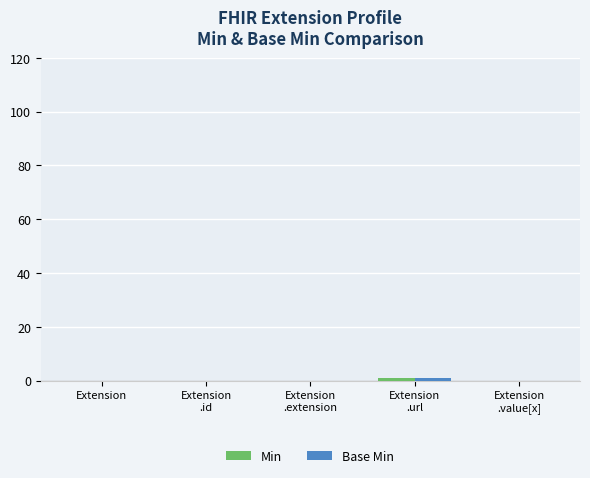

What is the label of the 4th bar from the left?

Extension
.url